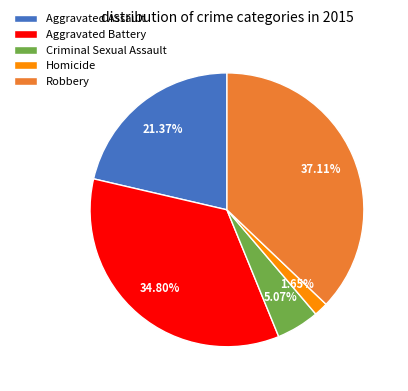

Combined, do Robbery and Aggravated Battery account for over 50%?

Yes